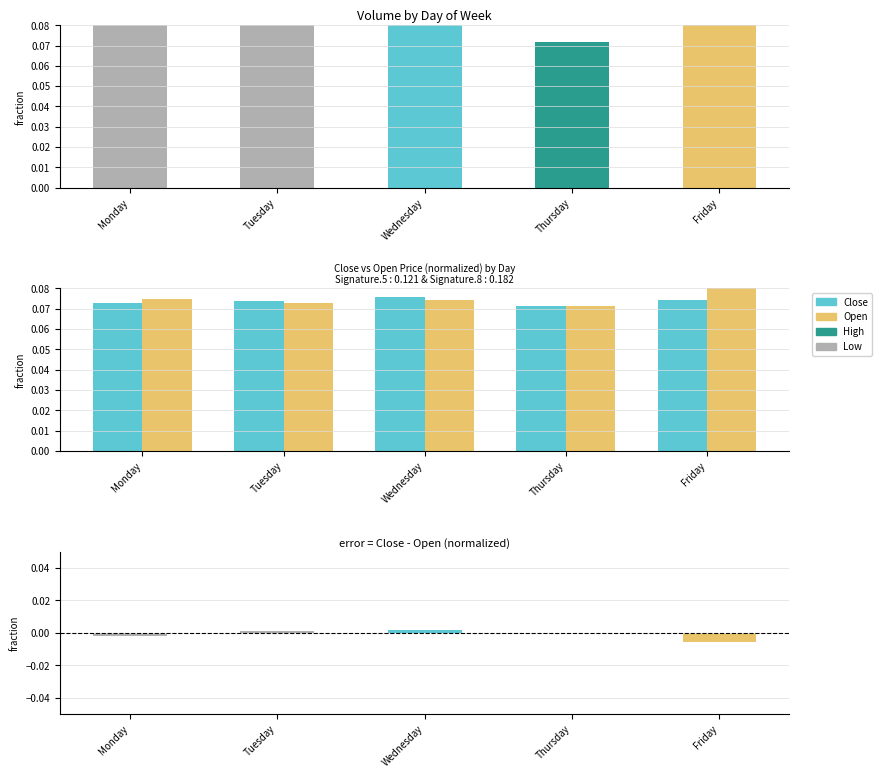

Where is Close nearest to the value 0?

Thursday